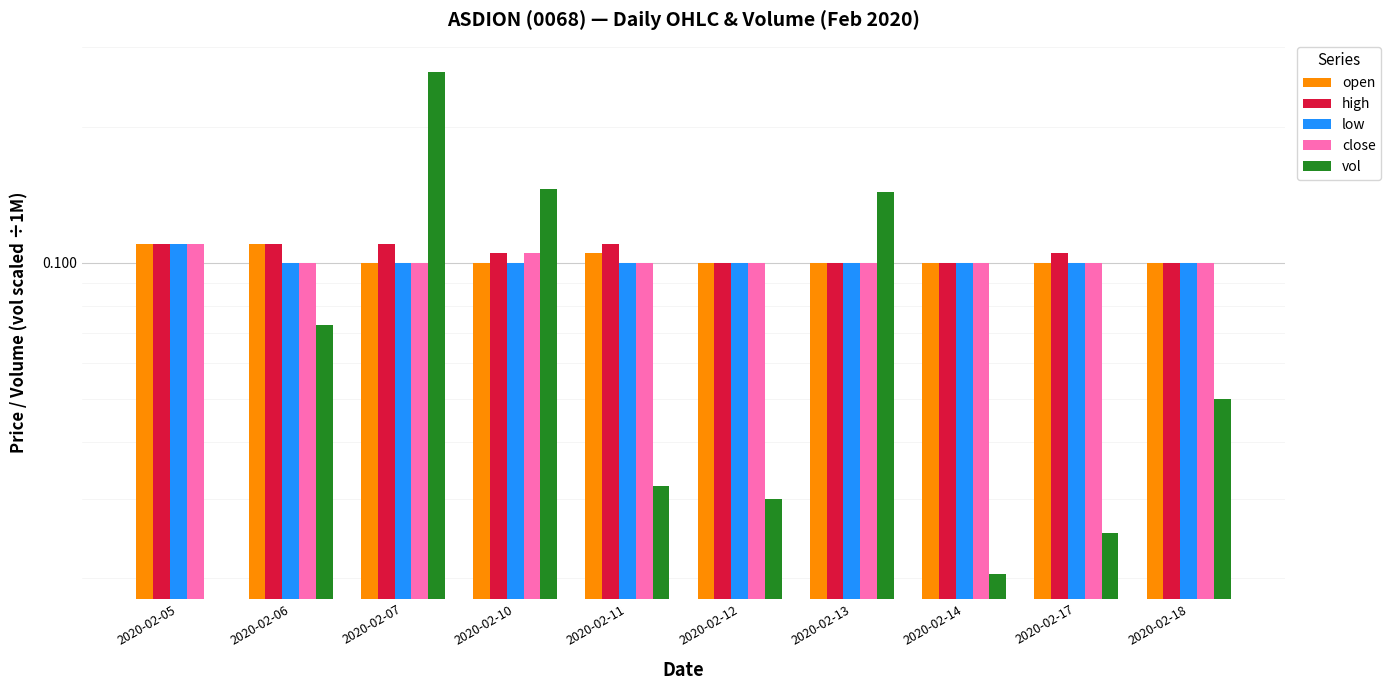

How many groups of bars are there?

10